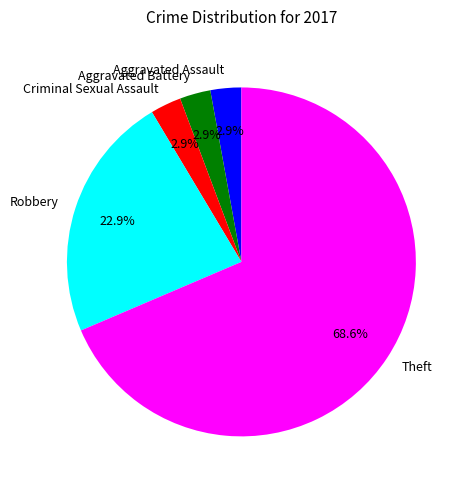

Combined, what portion of the pie is Theft and Criminal Sexual Assault?

71.4%